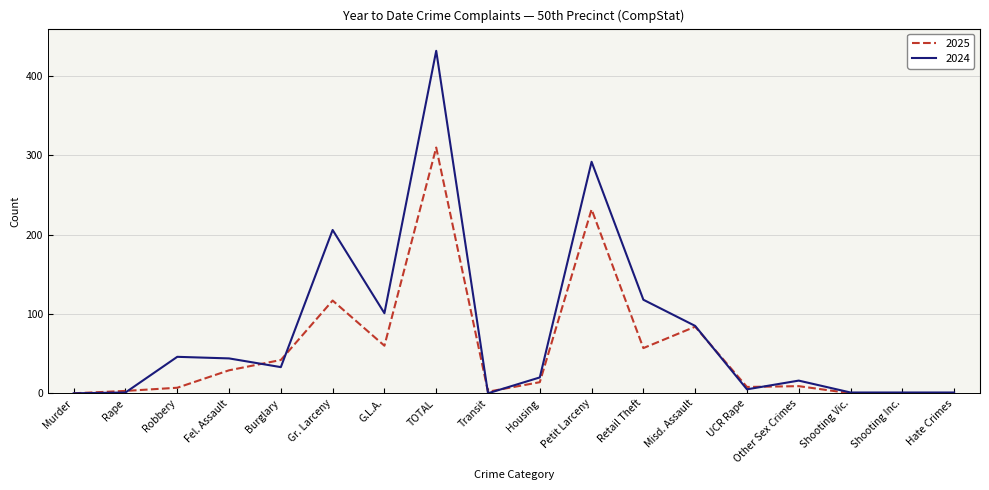

Is the value of 2025 at Gr. Larceny greater than the value of 2024 at Shooting Inc.?

Yes